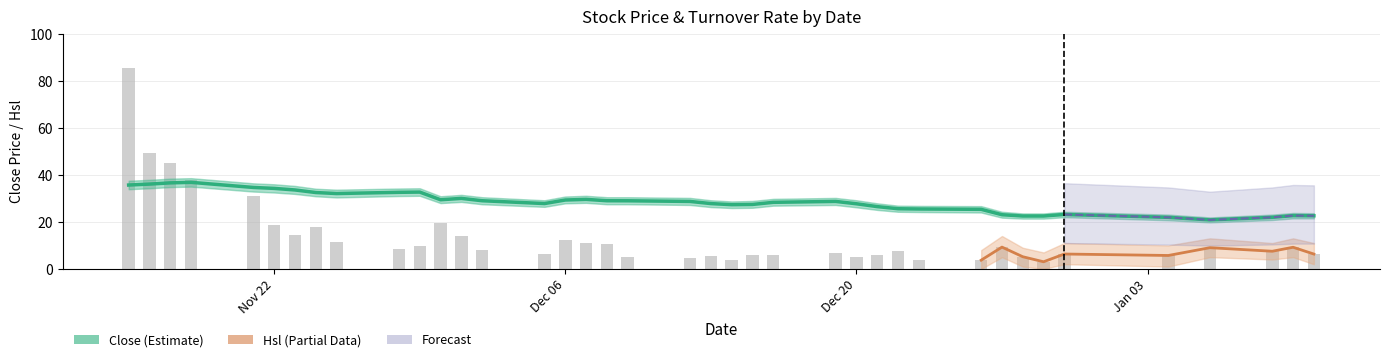

What is the change in value from 2011-12-05 to 2011-12-20?

-0.1